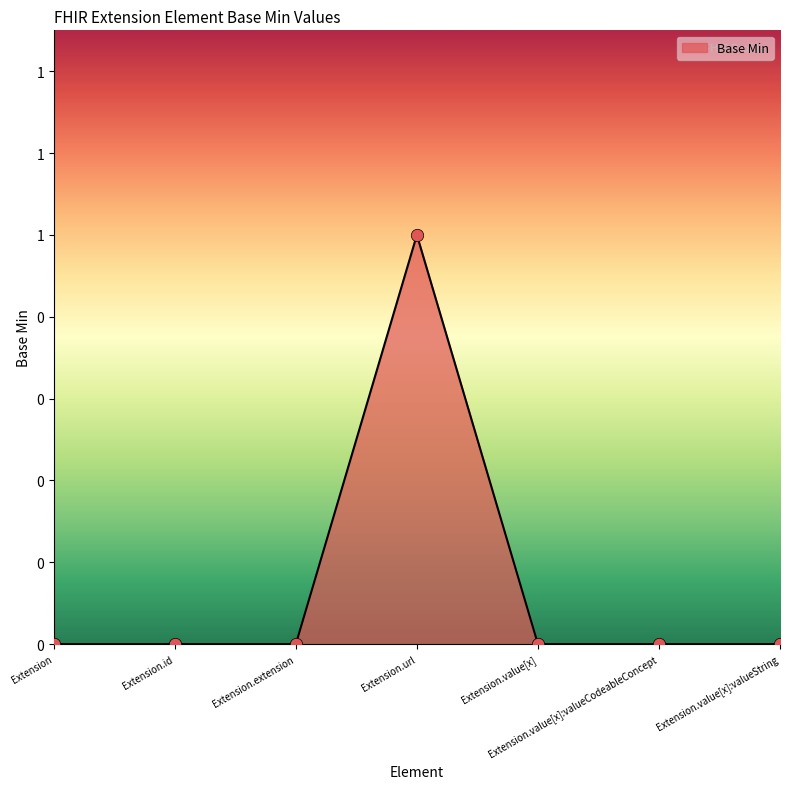

Which has a higher value, Extension.value[x]:valueString or Extension.id?

Extension.value[x]:valueString